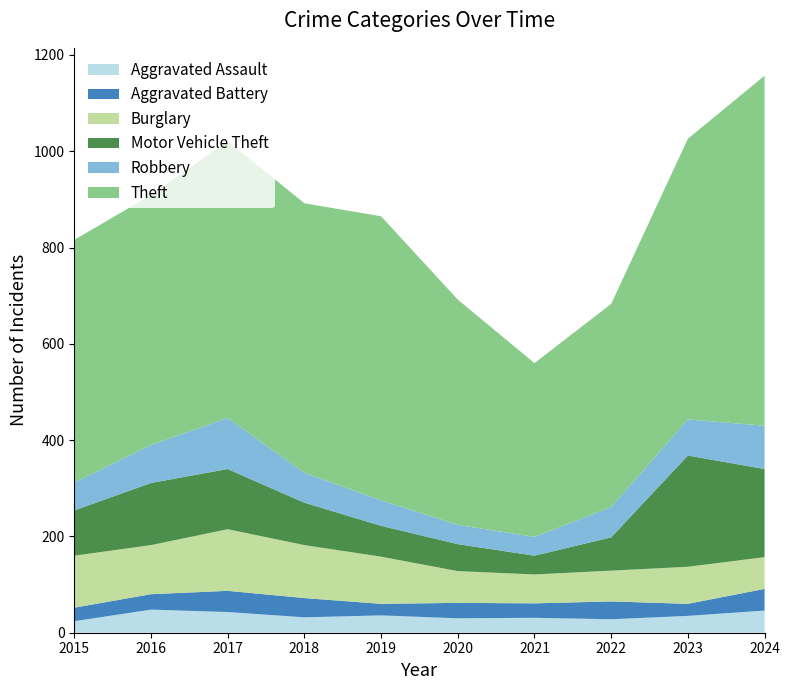

Reading left to right, what are all the values shown in this chart?

Aggravated Assault: 24	48	43	32	36	30	31	28	35	46
Aggravated Battery: 28	32	44	40	24	32	30	37	25	45
Burglary: 108	102	128	110	98	66	60	64	77	66
Motor Vehicle Theft: 94	129	125	88	64	56	39	69	231	183
Robbery: 58	79	106	62	53	40	39	63	75	90
Theft: 504	519	575	560	590	468	361	422	583	727